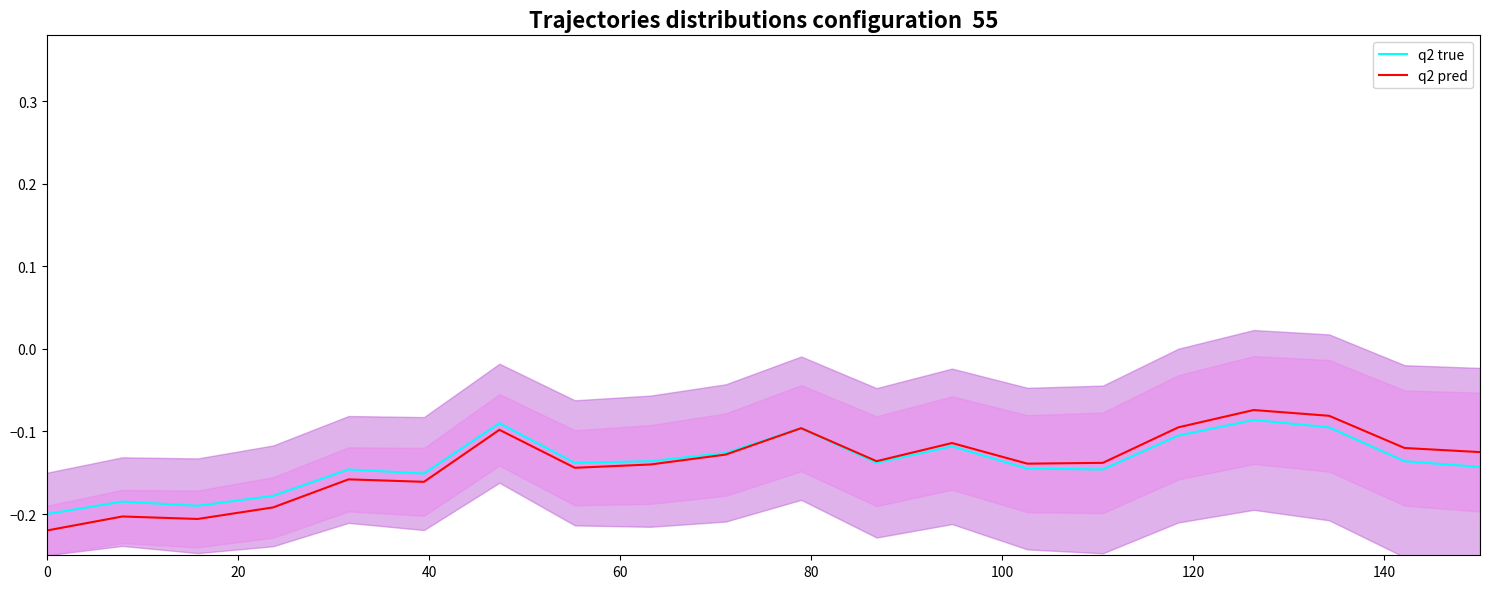

What is the lowest value of the q2 true series?

-0.2